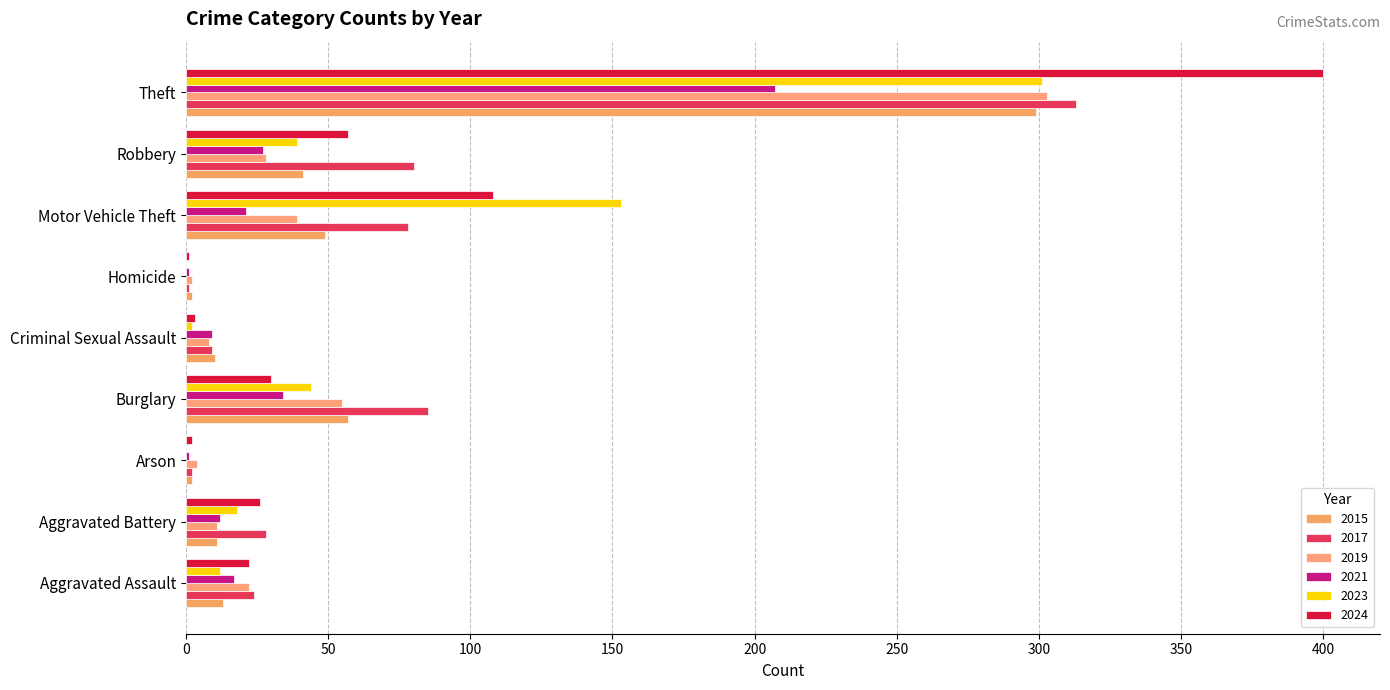

What position from the left is Criminal Sexual Assault?

5